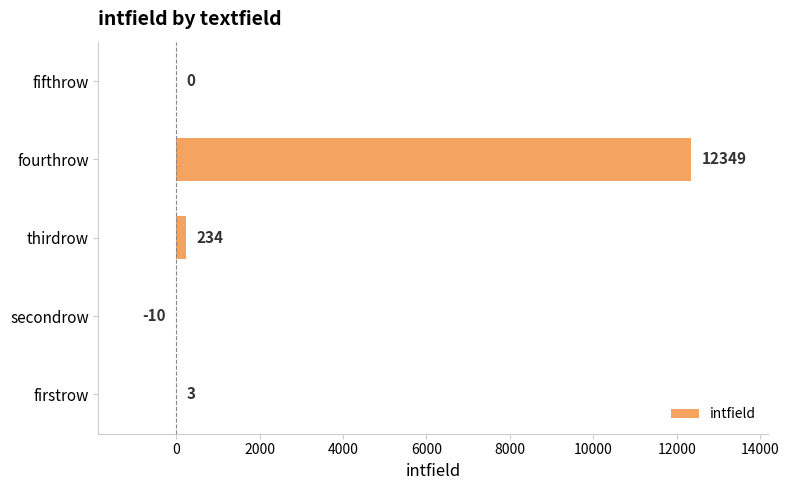

What is the sum of all values?

12576